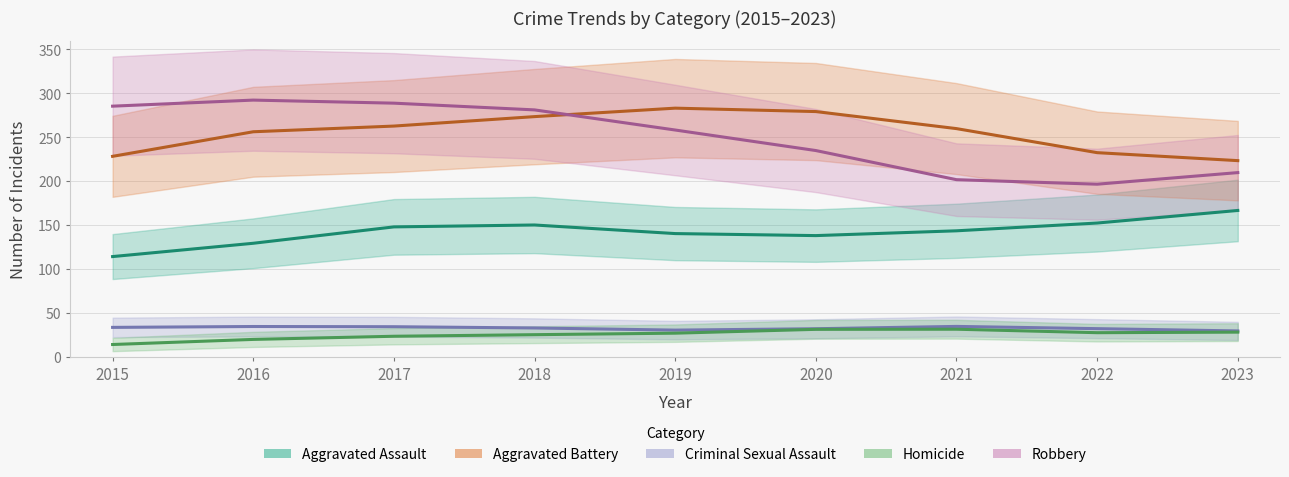

List the series in order of their peak value, lowest first.

Homicide, Criminal Sexual Assault, Aggravated Assault, Aggravated Battery, Robbery